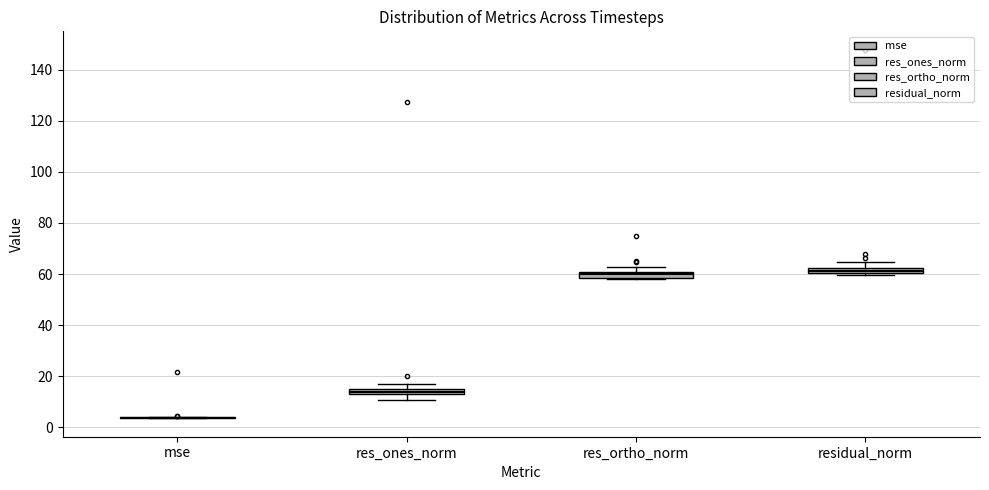

Where does the upper whisker of the box for res_ortho_norm end on the y-axis? The values are not printed on the chart, so give them approximately, as read against the axis.

62